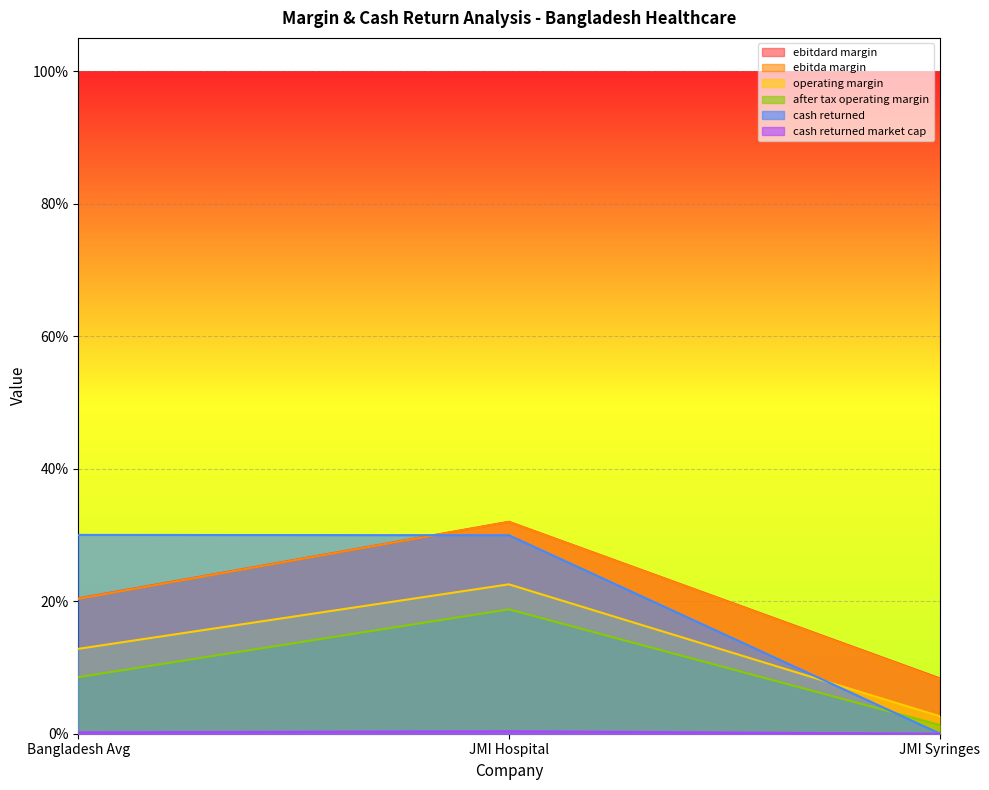

Between Bangladesh Avg and JMI Hospital, which is larger?

JMI Hospital